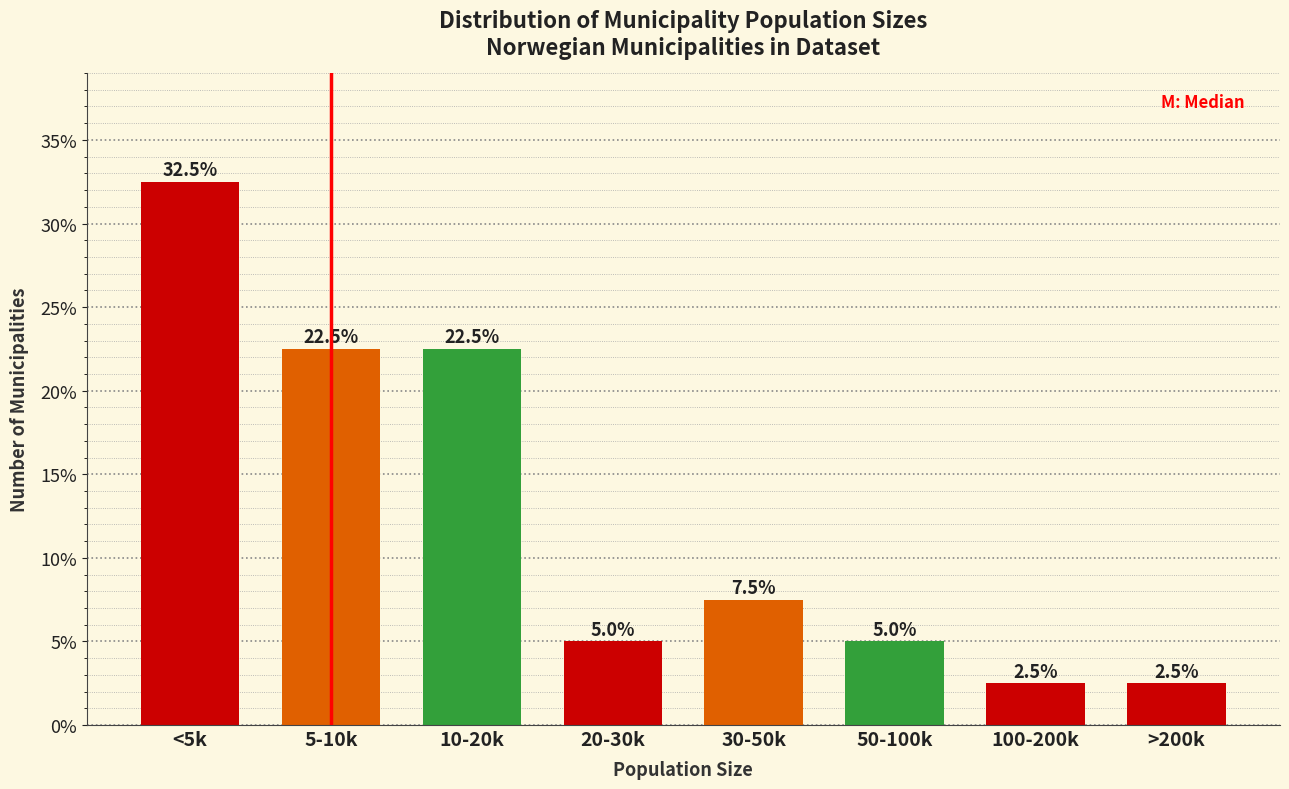

Reading left to right, list all the values displayed in this chart.

<5k=32.5	5-10k=22.5	10-20k=22.5	20-30k=5.0	30-50k=7.5	50-100k=5.0	100-200k=2.5	>200k=2.5